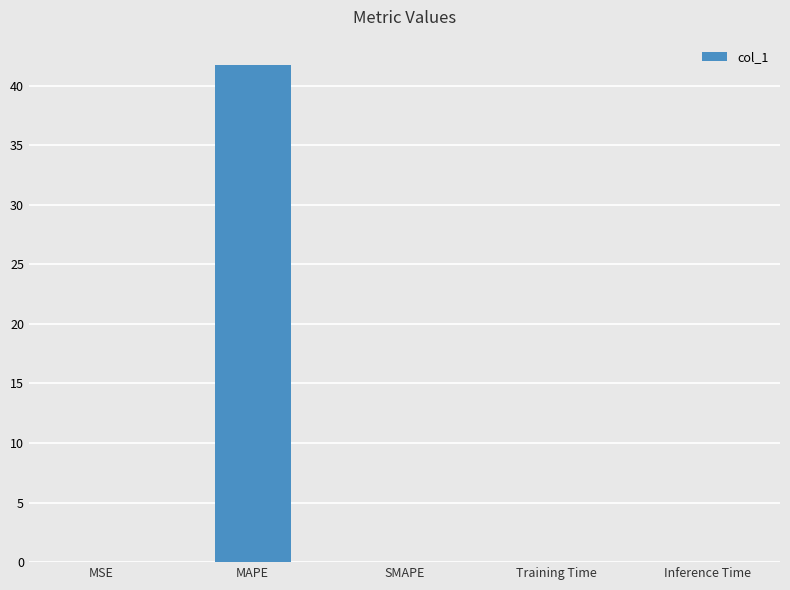

True or false: the data shows 0.0 at MSE.

True